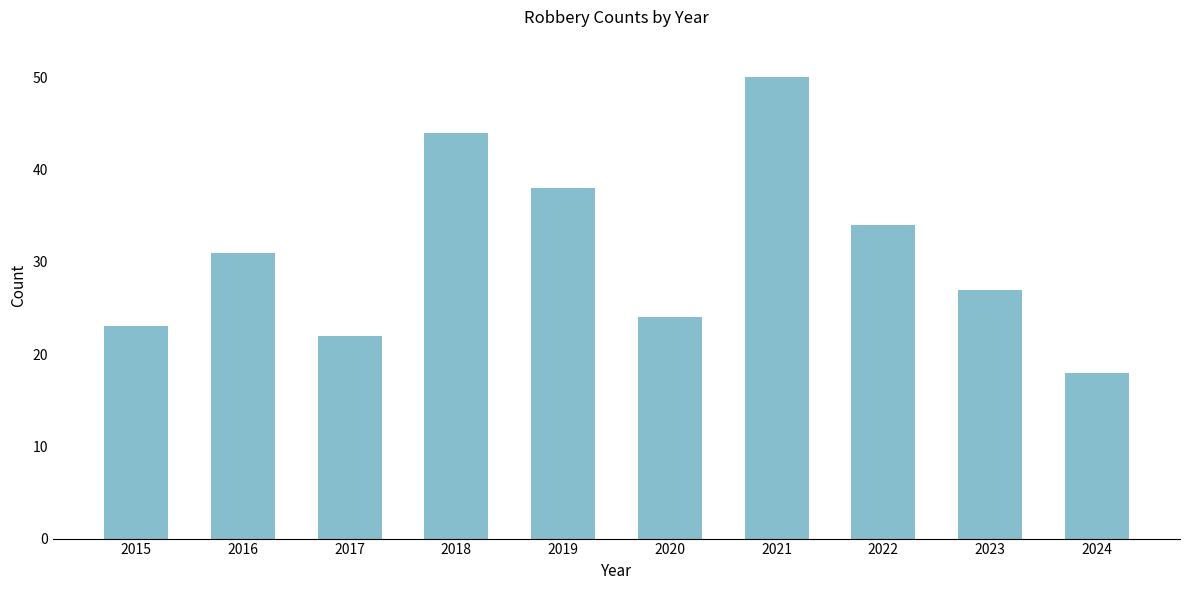

How many data points are less than 31?

5